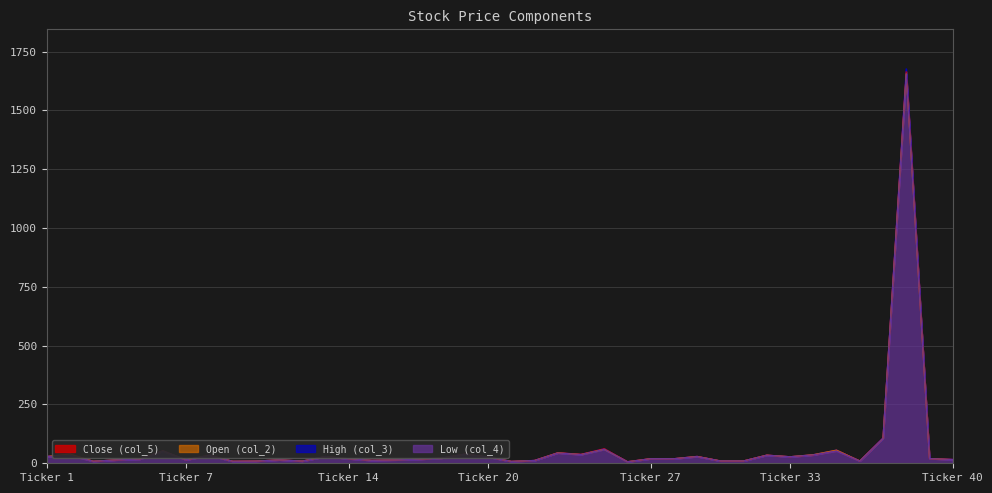

What is the sum of all col_3 values?

2698.8